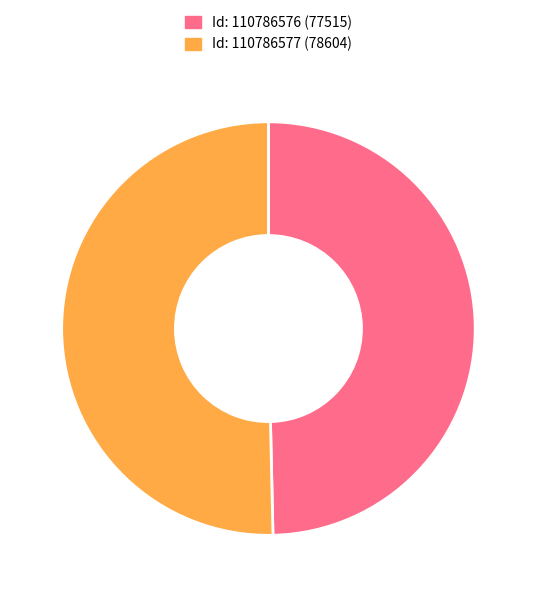

Count the number of slices in the pie.

2